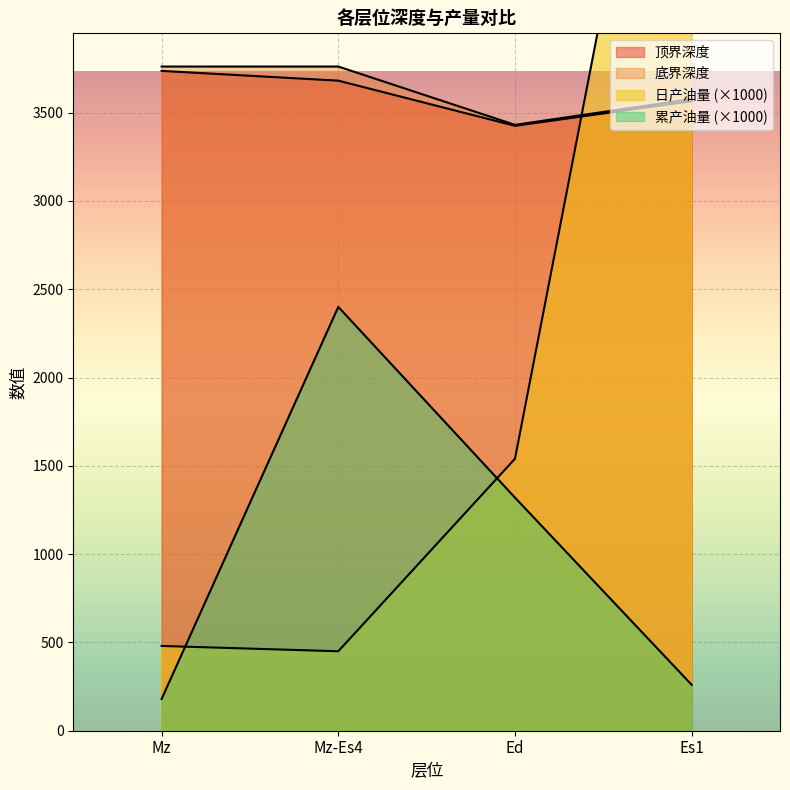

What is the sum of the 顶界深度 values at Es1 and Mz?

7301.4